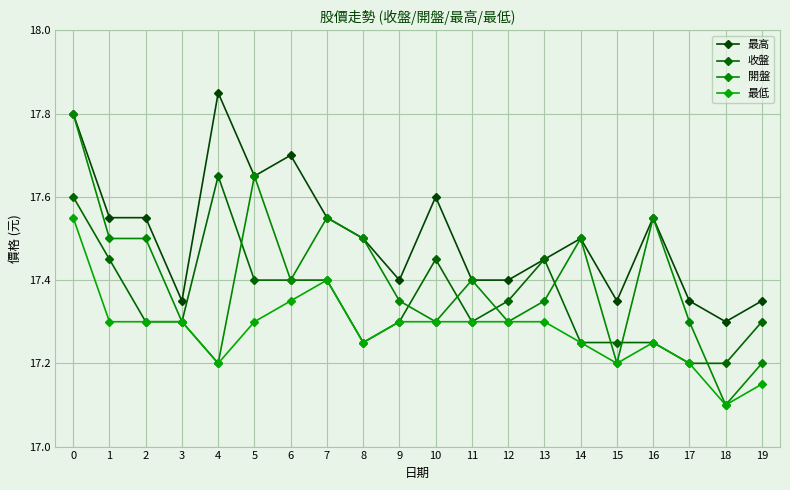

What is the approximate value of 最高 at 16?

17.6